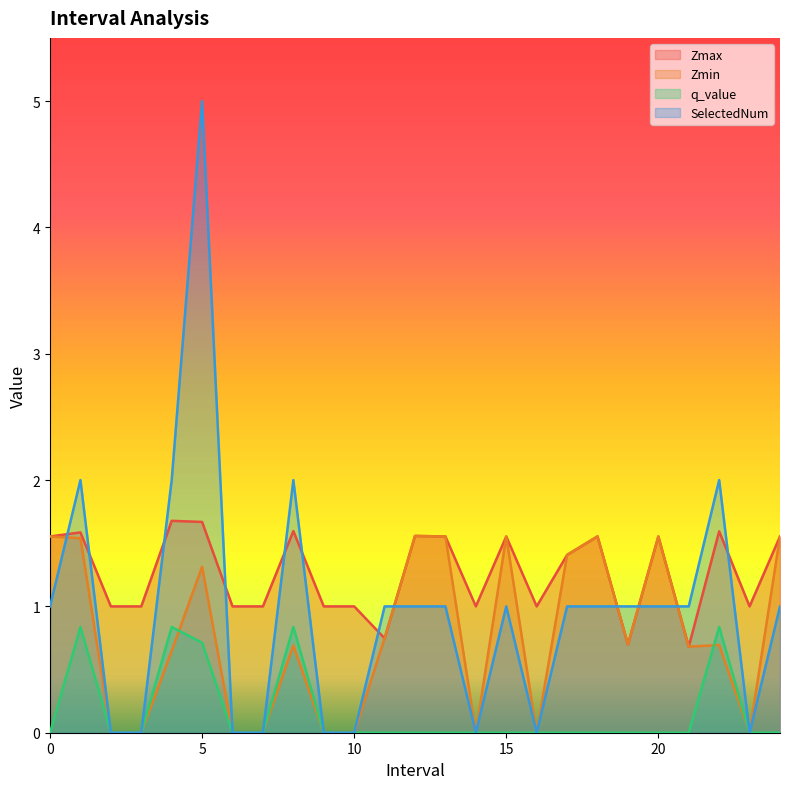

How many lines are shown in the chart?

4